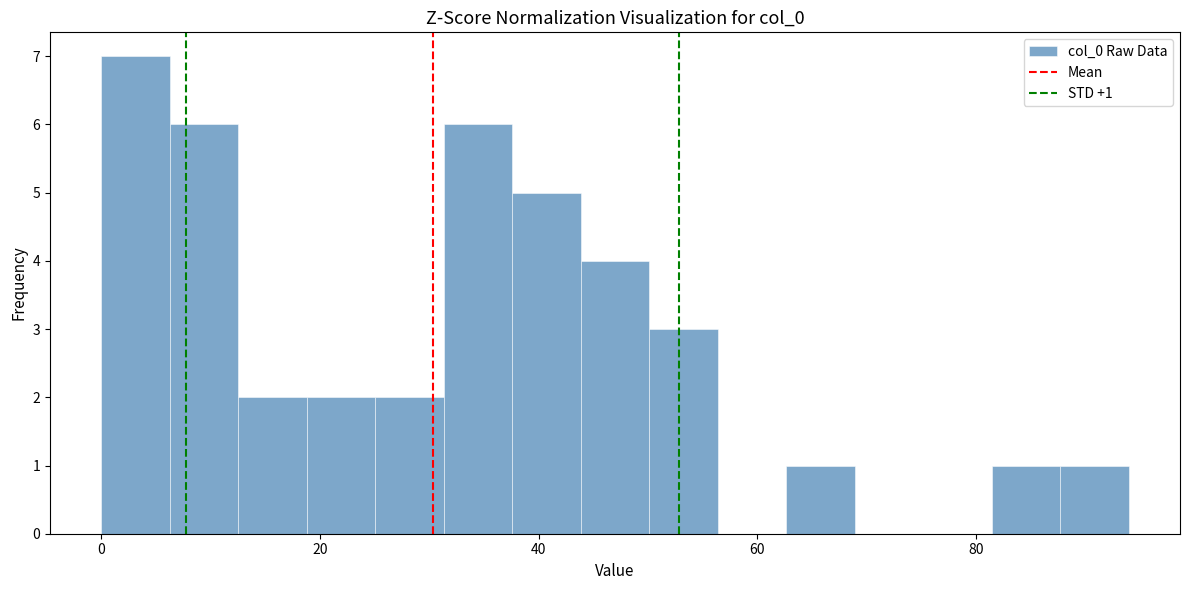

Read against the x-axis, roughly where is the centre of the tallest bar?

4